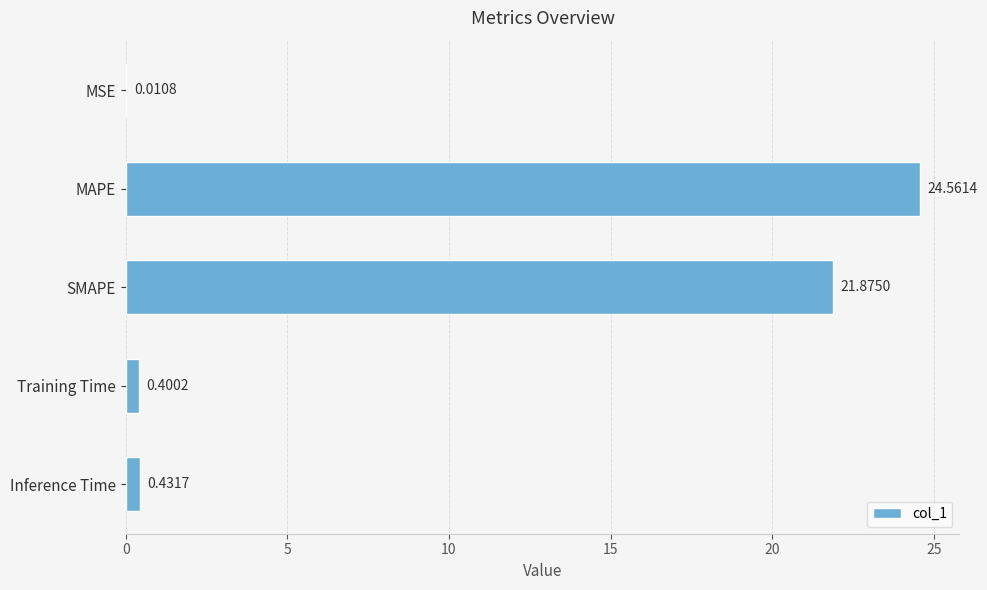

What is the sum of all values?

47.3